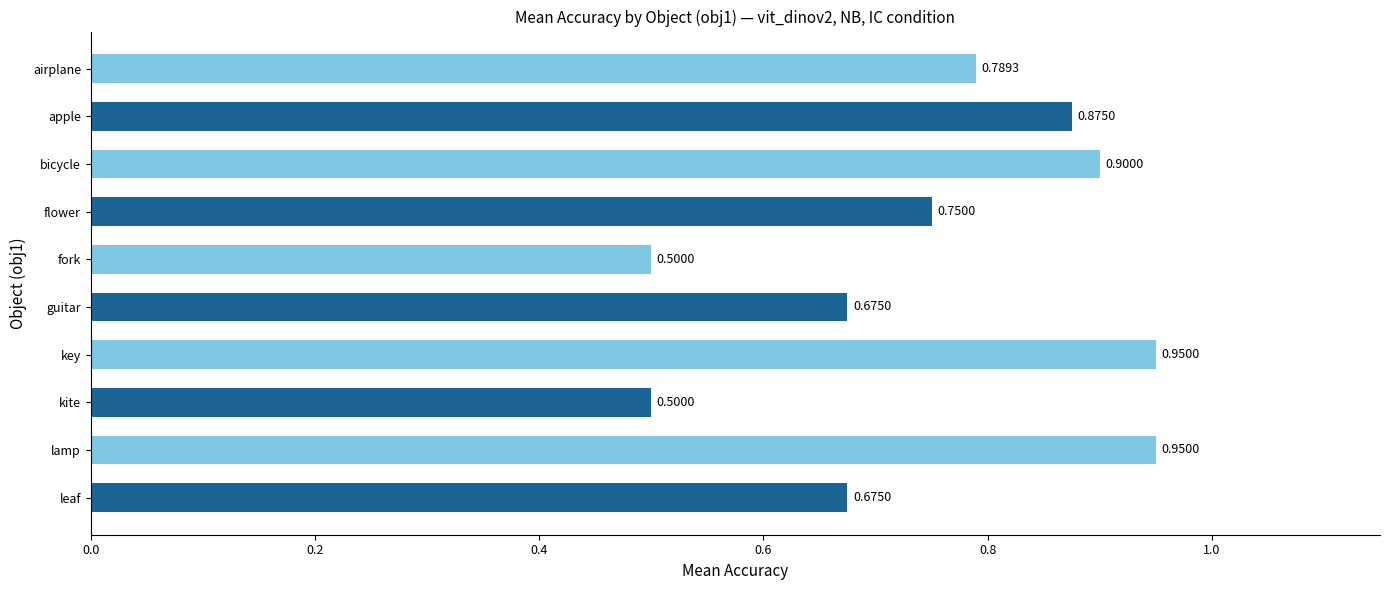

Does the chart contain any negative values?

No